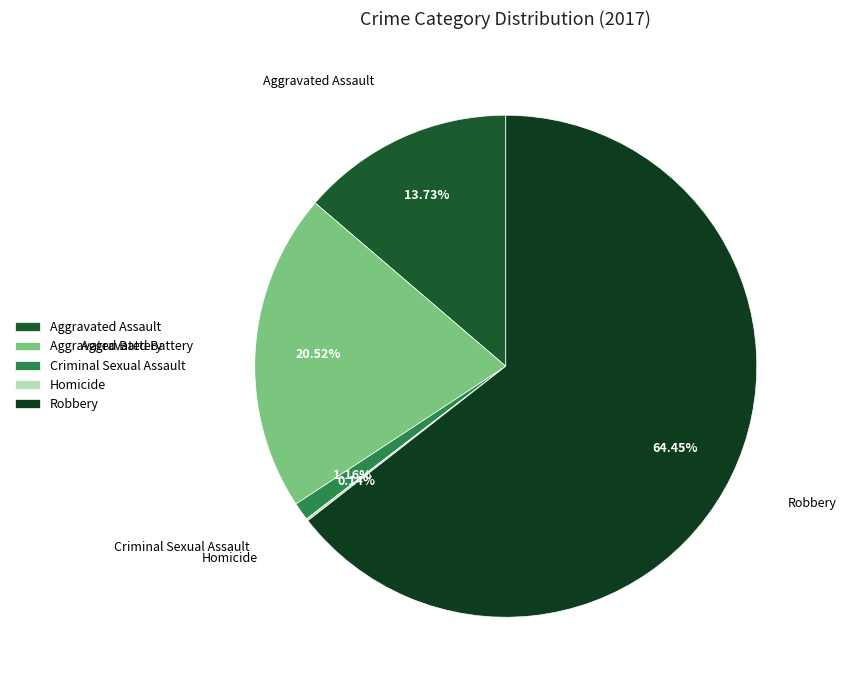

Is there any slice that represents more than half of the pie?

Yes